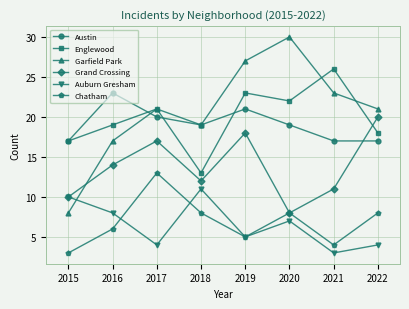

What is the smallest value displayed?

3